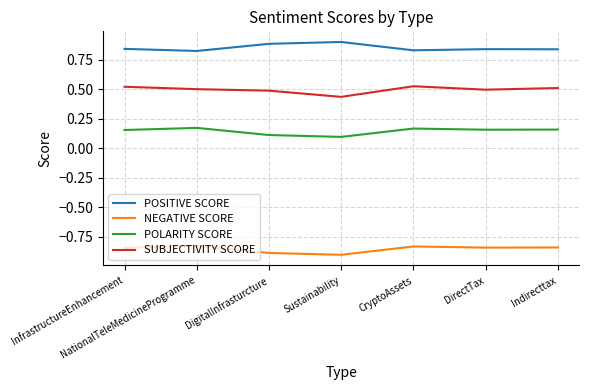

What position from the left is CryptoAssets?

5